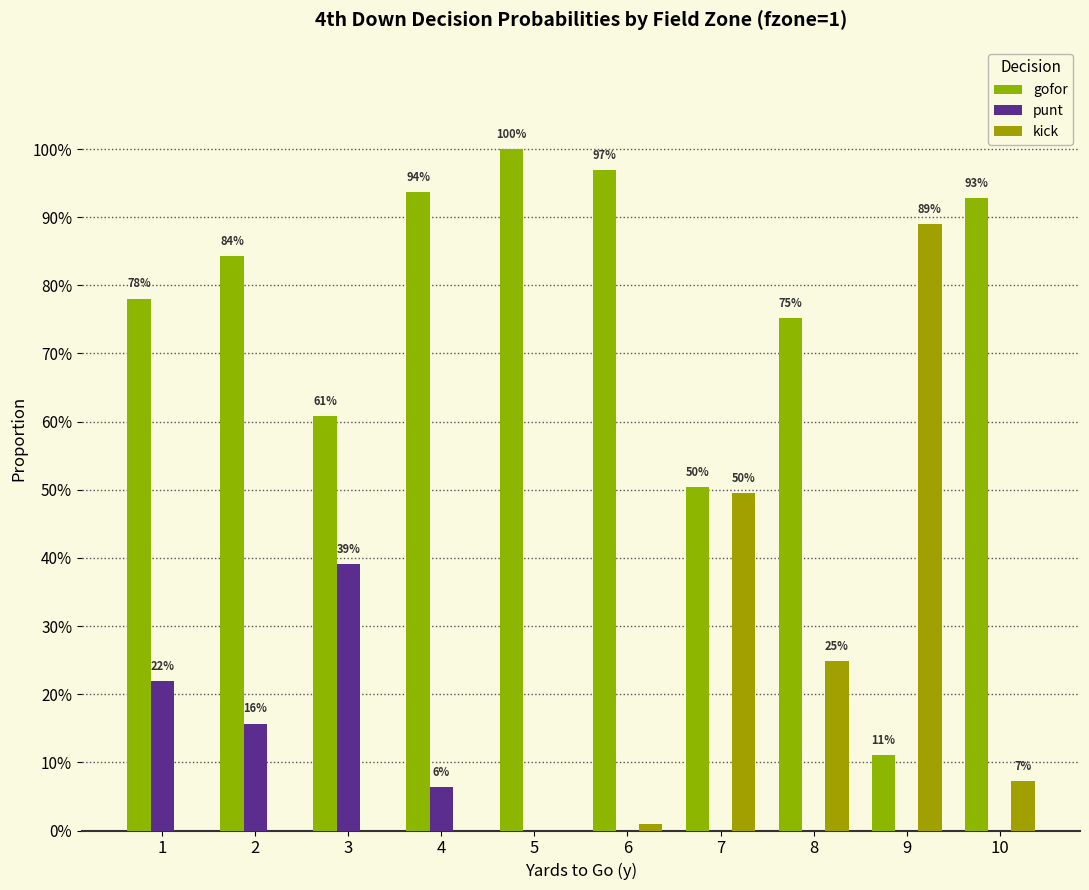

Which category has the lowest value in the gofor series?

9